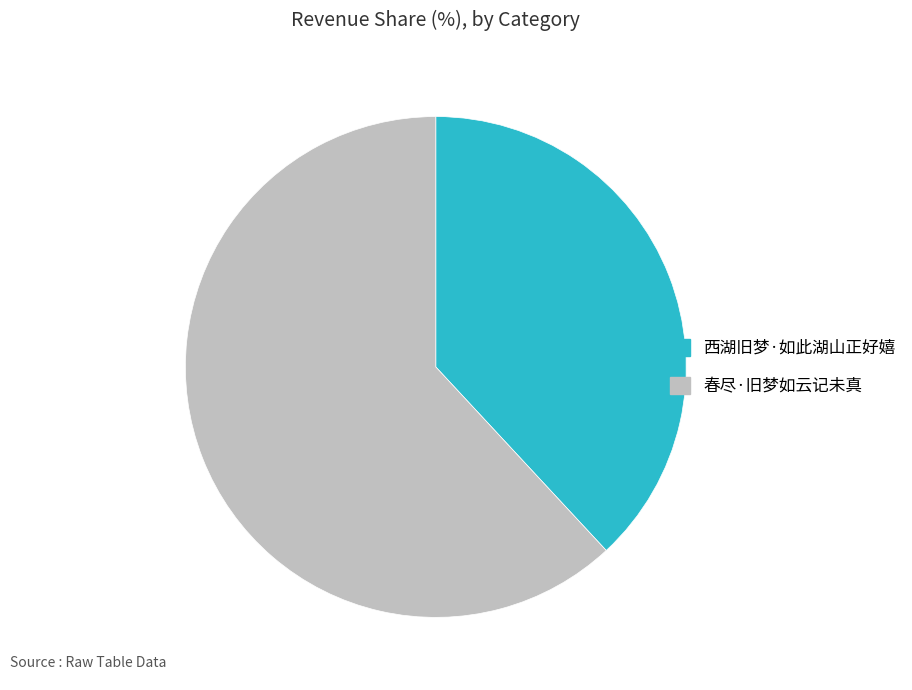

Is the sum of 西湖旧梦·如此湖山正好嬉 and 春尽·旧梦如云记未真 greater than half?

Yes